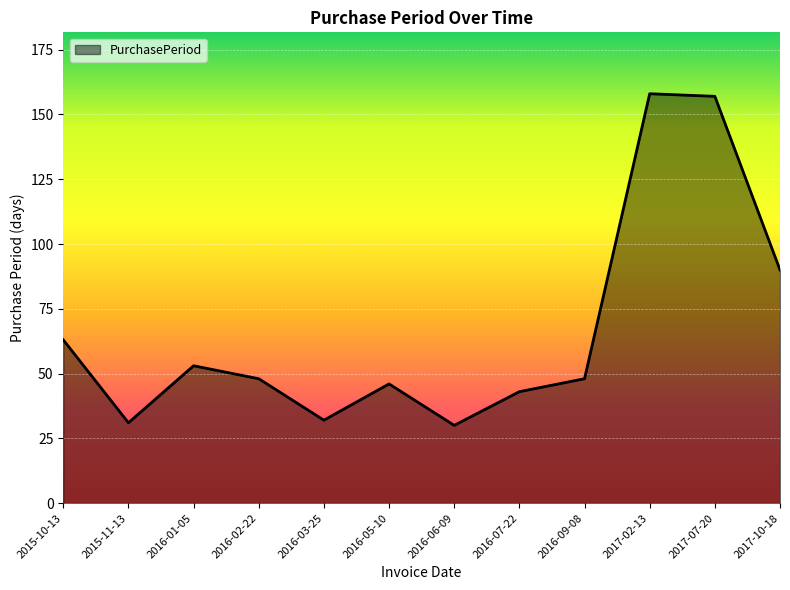

At which label does the data first exceed 48?

2015-10-13